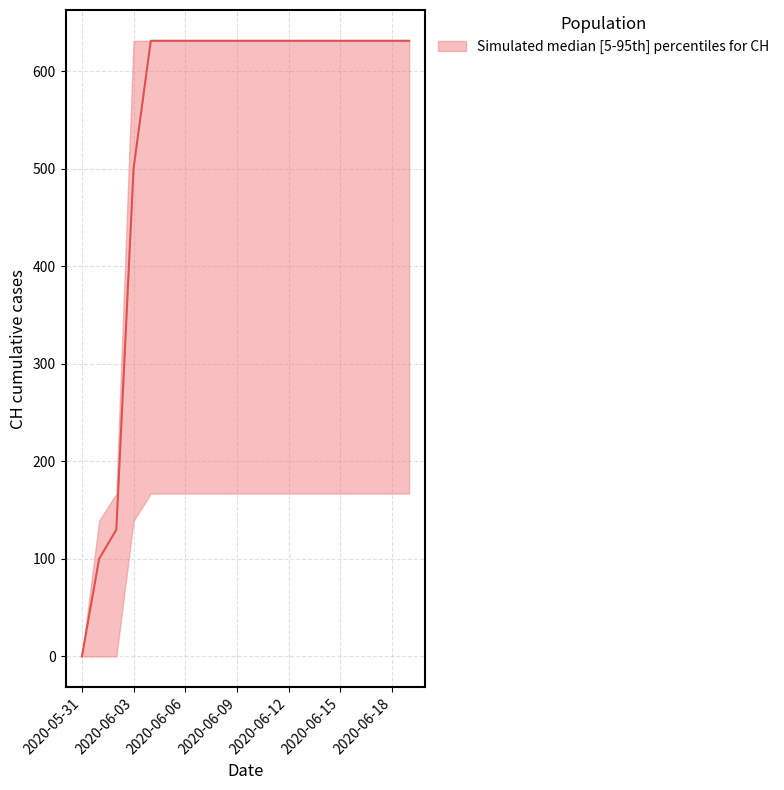

Reading left to right, list all the values displayed in this chart.

CH_upper: 2020-05-31=0	2020-06-01=139	2020-06-02=167	2020-06-03=631	2020-06-04=631	2020-06-05=631	2020-06-06=631	2020-06-07=631	2020-06-08=631	2020-06-09=631	2020-06-10=631	2020-06-11=631	2020-06-12=631	2020-06-13=631	2020-06-14=631	2020-06-15=631	2020-06-16=631	2020-06-17=631	2020-06-18=631	2020-06-19=631
CH_median: 2020-05-31=0	2020-06-01=100	2020-06-02=130	2020-06-03=500	2020-06-04=631	2020-06-05=631	2020-06-06=631	2020-06-07=631	2020-06-08=631	2020-06-09=631	2020-06-10=631	2020-06-11=631	2020-06-12=631	2020-06-13=631	2020-06-14=631	2020-06-15=631	2020-06-16=631	2020-06-17=631	2020-06-18=631	2020-06-19=631
CH_lower: 2020-05-31=0	2020-06-01=0	2020-06-02=0	2020-06-03=139	2020-06-04=167	2020-06-05=167	2020-06-06=167	2020-06-07=167	2020-06-08=167	2020-06-09=167	2020-06-10=167	2020-06-11=167	2020-06-12=167	2020-06-13=167	2020-06-14=167	2020-06-15=167	2020-06-16=167	2020-06-17=167	2020-06-18=167	2020-06-19=167